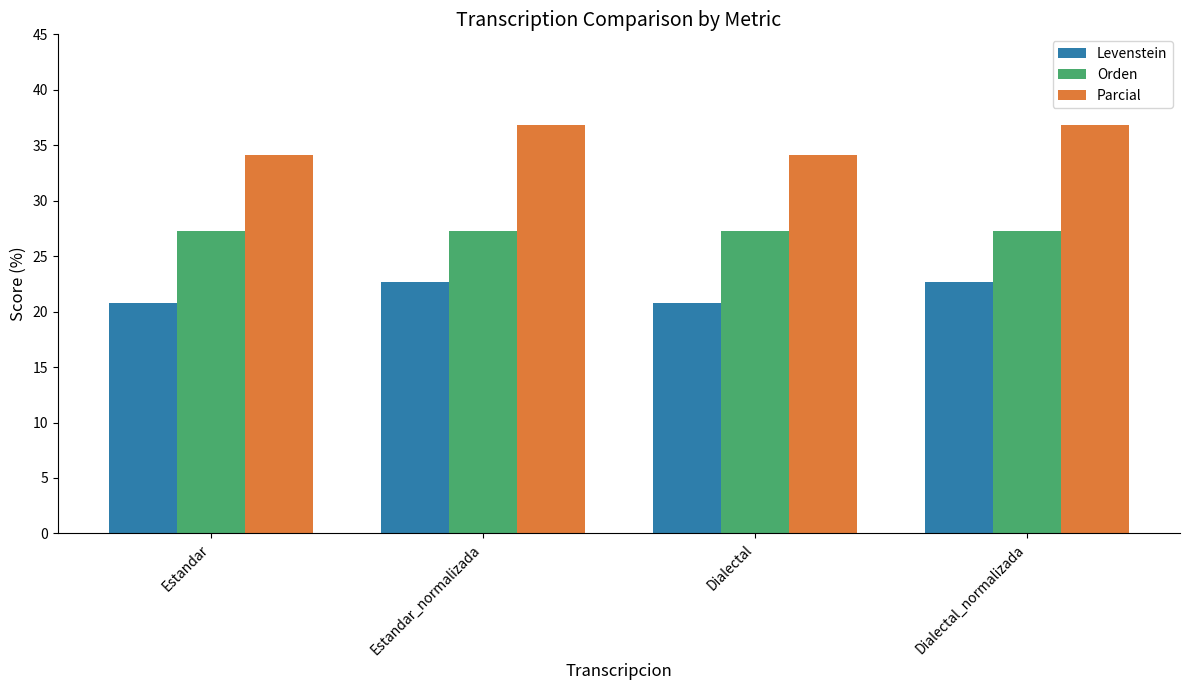

Where does the Levenstein series first go above 22?

Estandar_normalizada